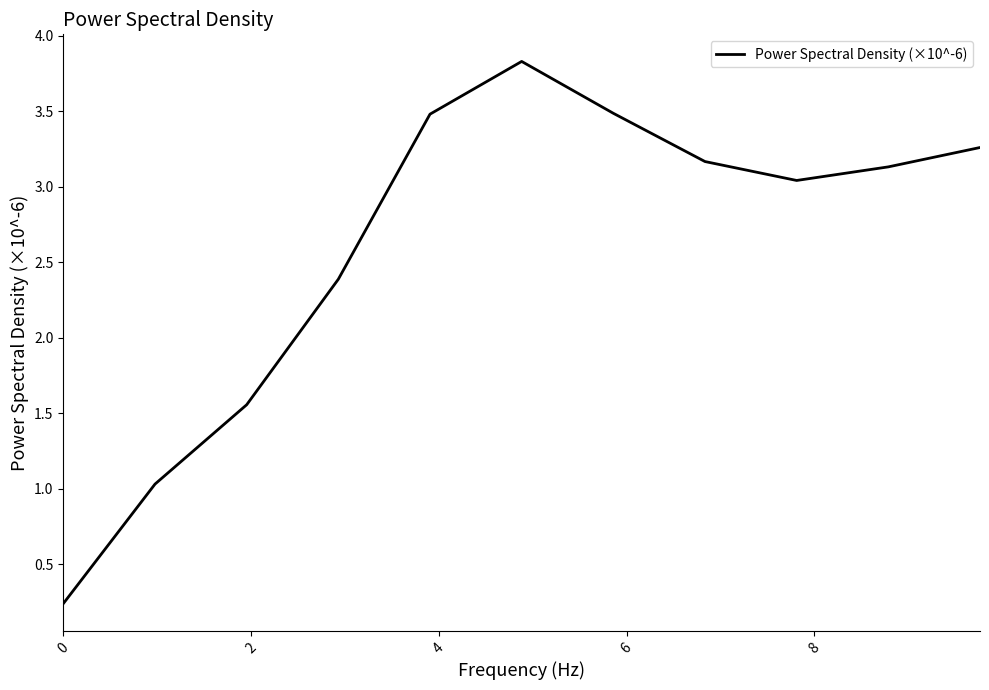

What is the greatest value displayed?

3.8